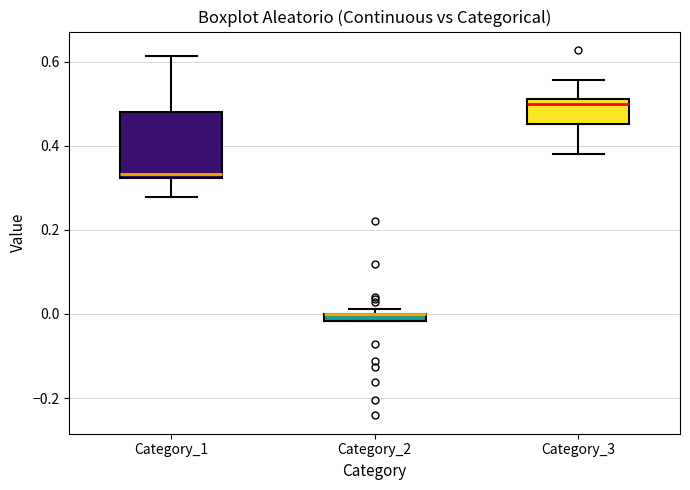

Which box is the tallest, from its lower edge to its upper edge?

Category_1